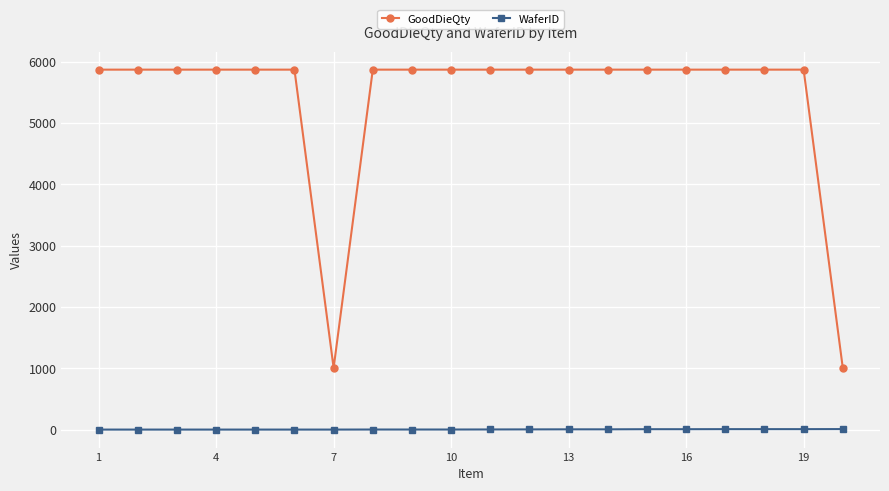

Which series has the largest total across all categories?

GoodDieQty